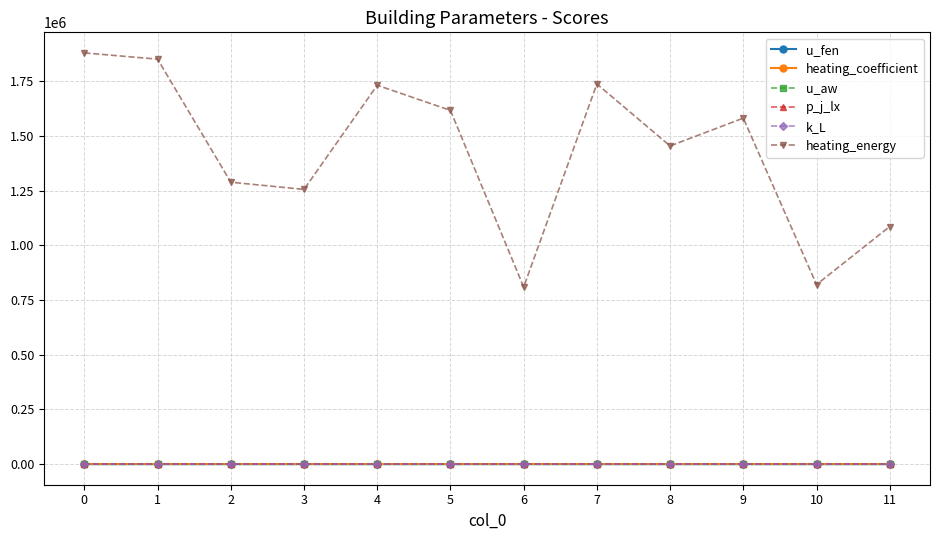

How many categories are shown in the chart?

12